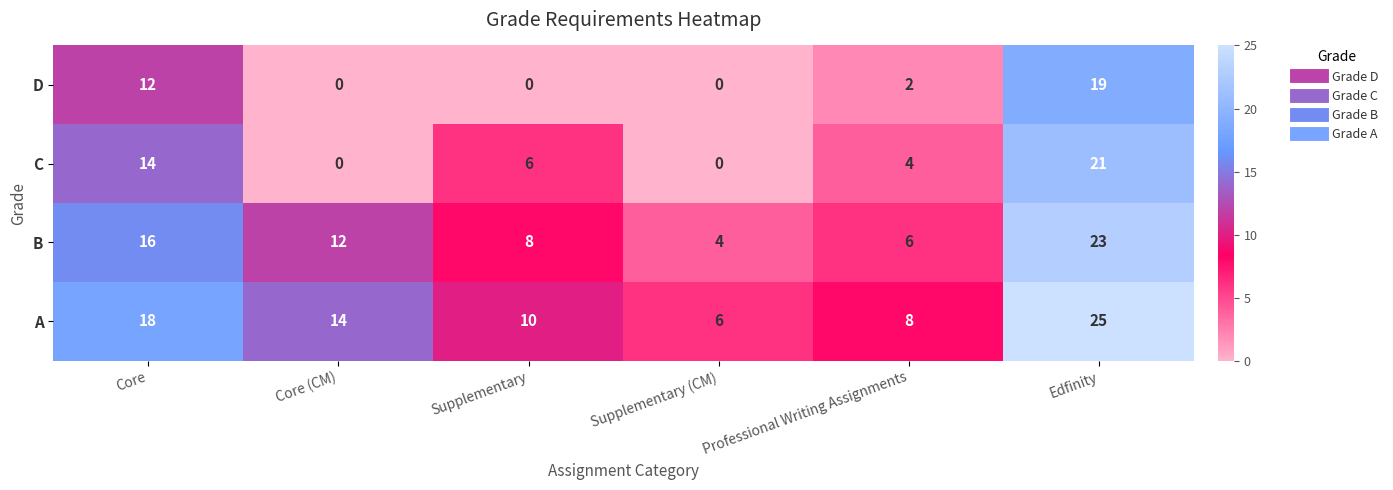

Reading right to left, what are all the values shown in this chart?

D: Edfinity=19	Professional Writing Assignments=2	Supplementary (CM)=0	Supplementary=0	Core (CM)=0	Core=12
C: Edfinity=21	Professional Writing Assignments=4	Supplementary (CM)=0	Supplementary=6	Core (CM)=0	Core=14
B: Edfinity=23	Professional Writing Assignments=6	Supplementary (CM)=4	Supplementary=8	Core (CM)=12	Core=16
A: Edfinity=25	Professional Writing Assignments=8	Supplementary (CM)=6	Supplementary=10	Core (CM)=14	Core=18